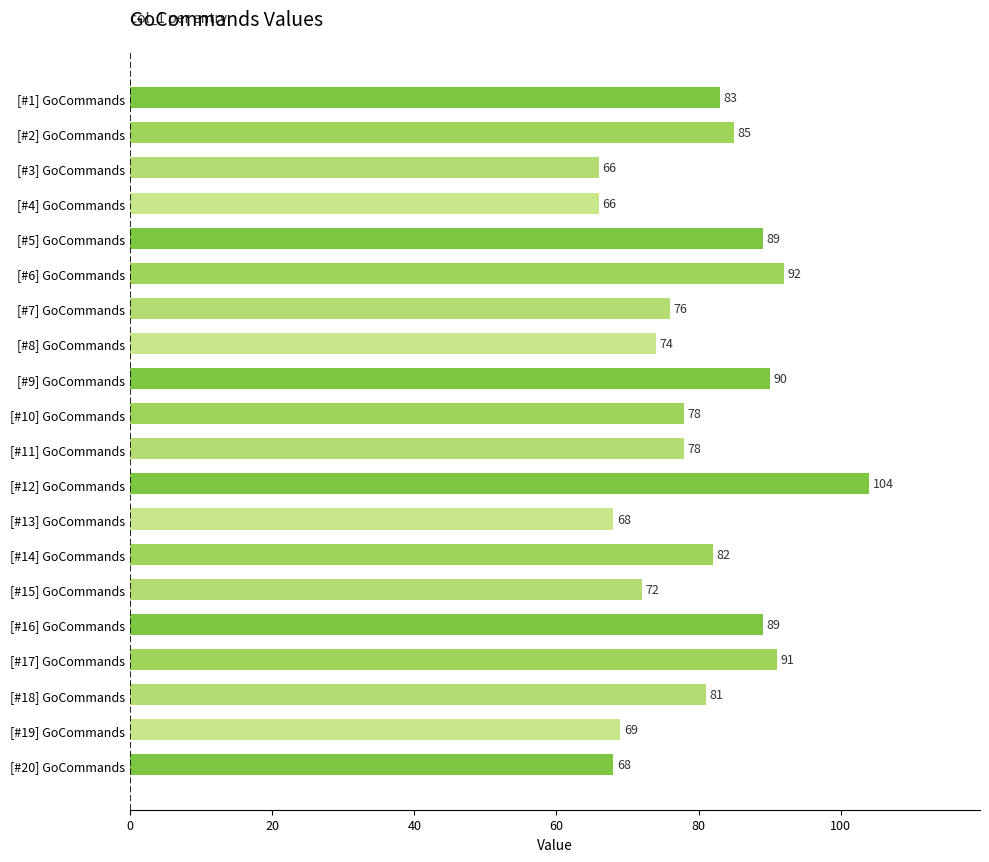

Reading top to bottom, transcribe all the data shown in this chart.

83	85	66	66	89	92	76	74	90	78	78	104	68	82	72	89	91	81	69	68